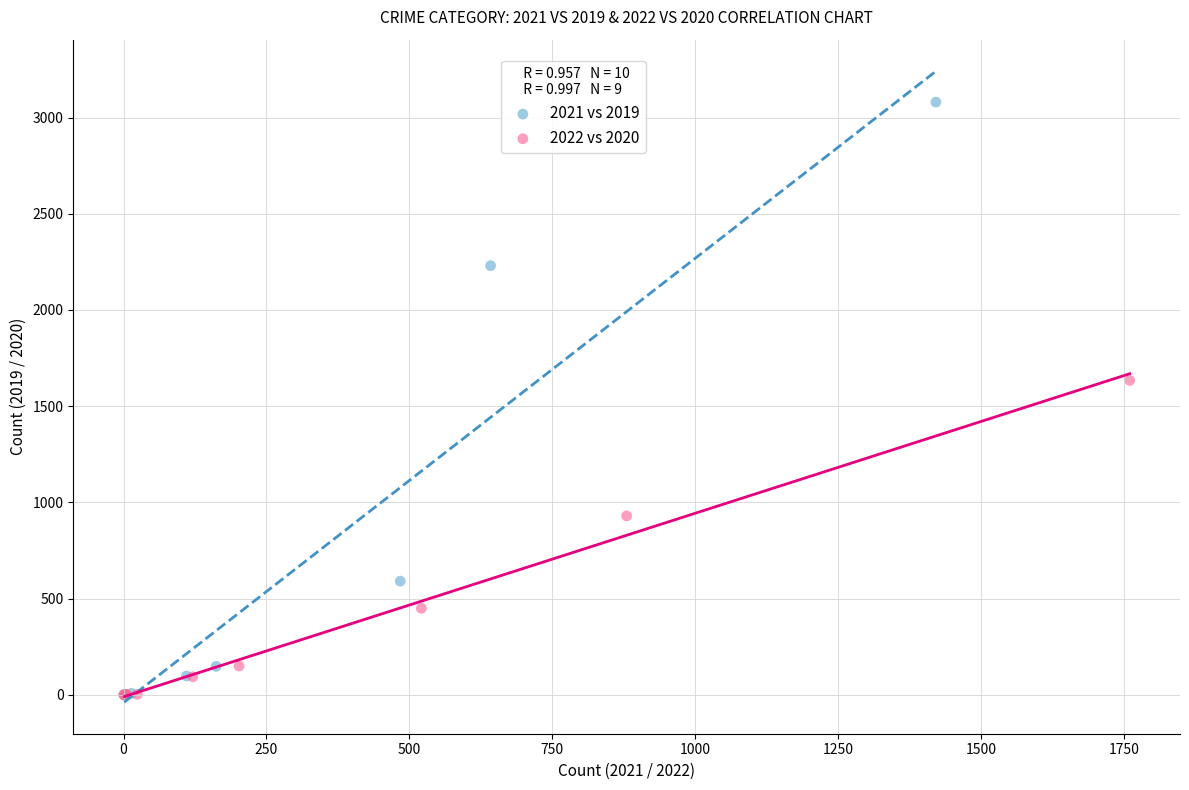

Which series contains the highest Y value?

2021 vs 2019